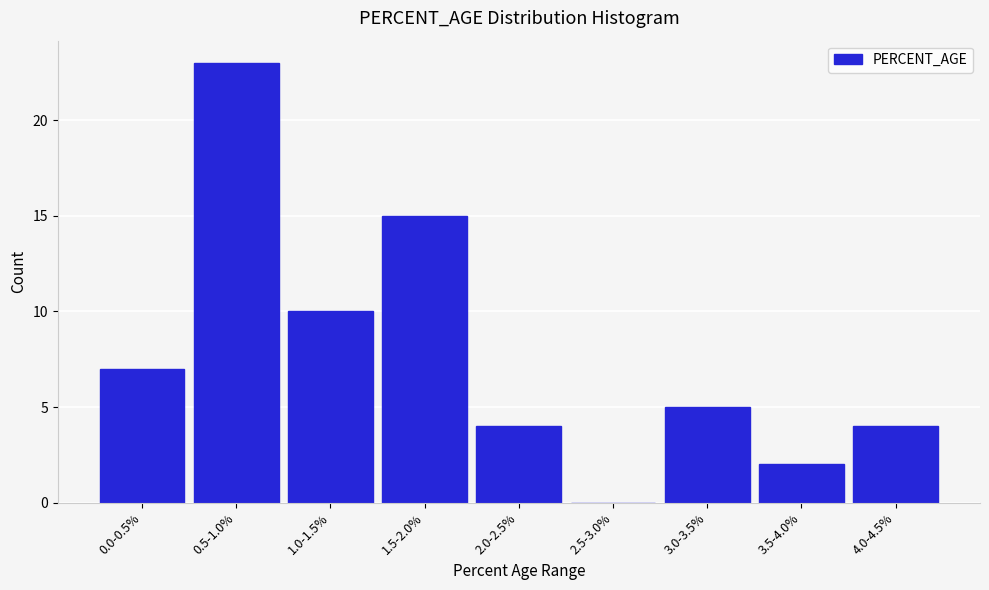

Reading right to left, transcribe all the data shown in this chart.

4.0-4.5%=4	3.5-4.0%=2	3.0-3.5%=5	2.5-3.0%=0	2.0-2.5%=4	1.5-2.0%=15	1.0-1.5%=10	0.5-1.0%=23	0.0-0.5%=7